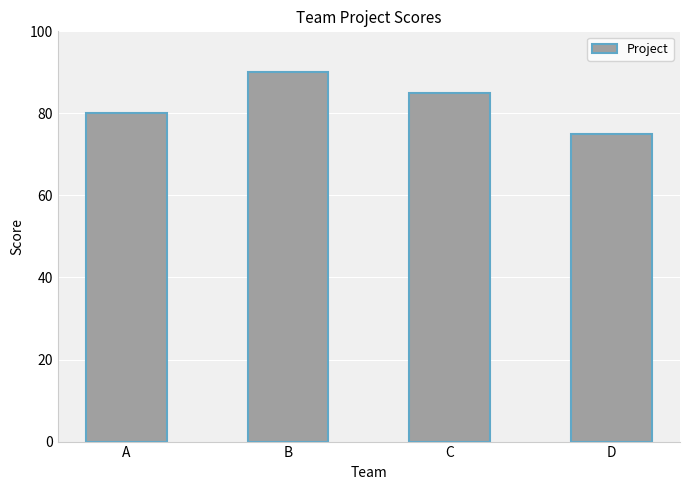

What is the change in value from A to C?

+5